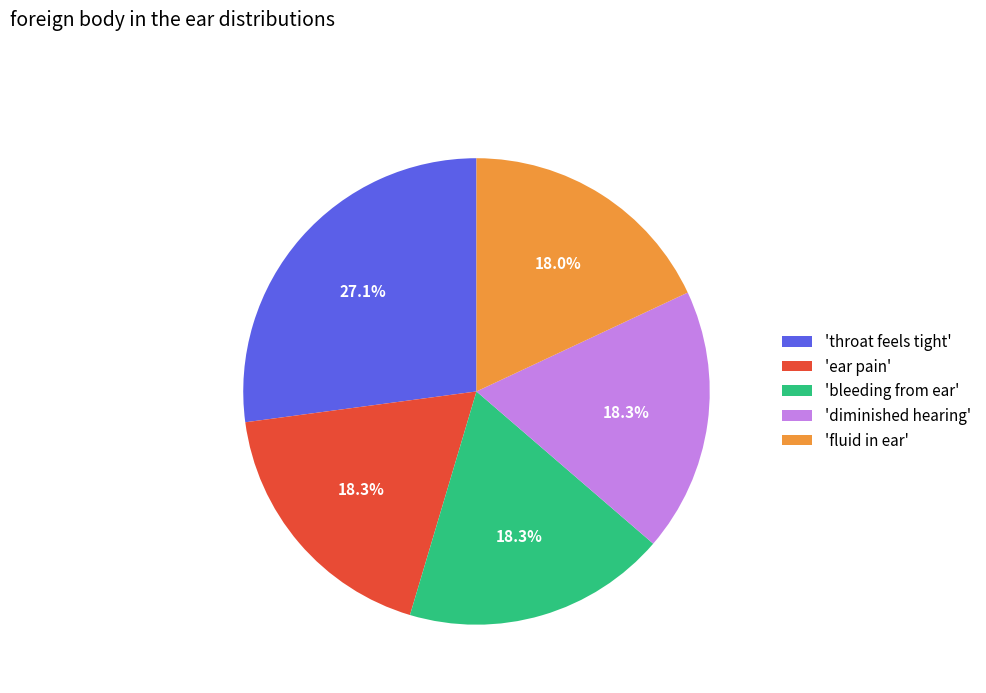

What is the ratio of the value at 'diminished hearing' to the value at 'ear pain'?

1.0